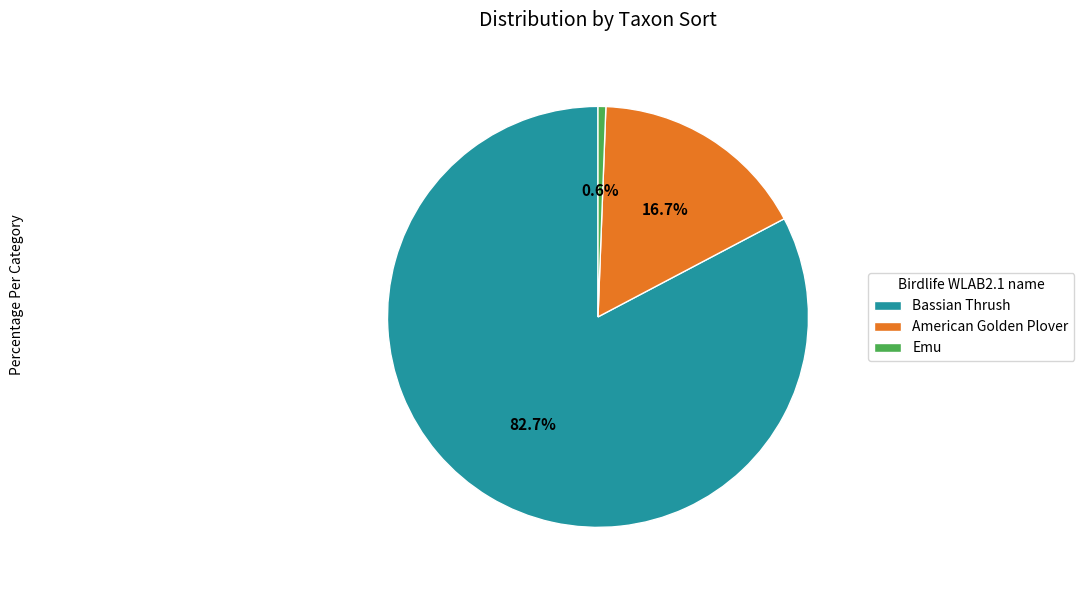

To the nearest percent, what portion does Emu represent?

1%